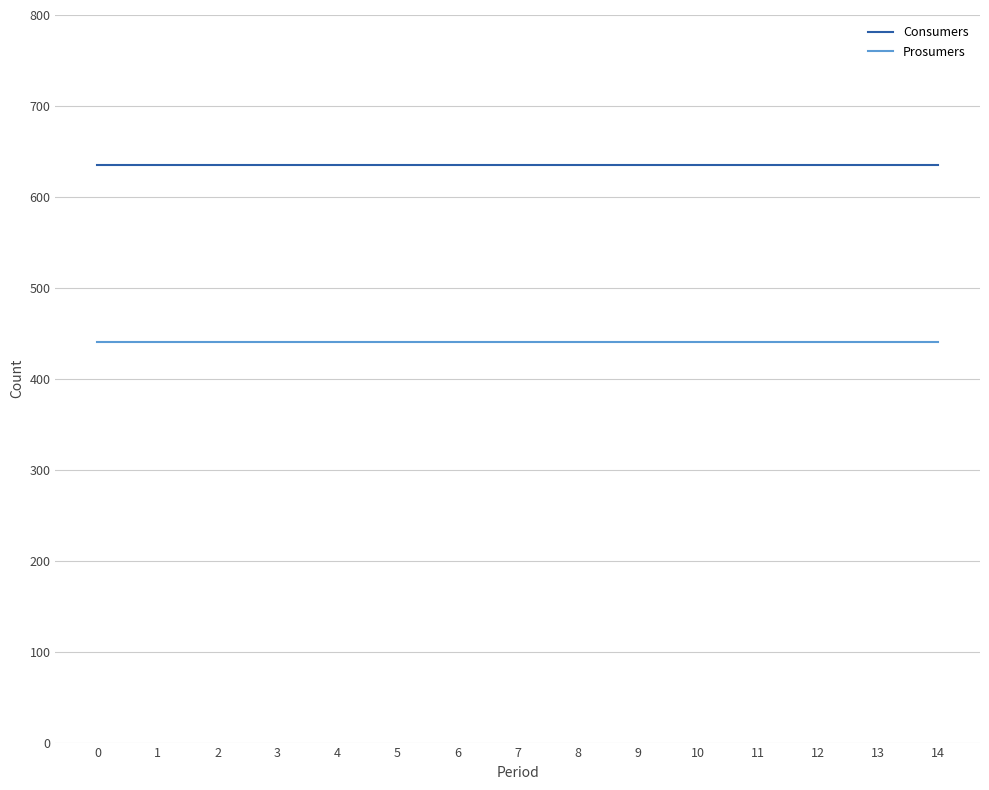

What are all the series names shown in the legend?

Consumers, Prosumers